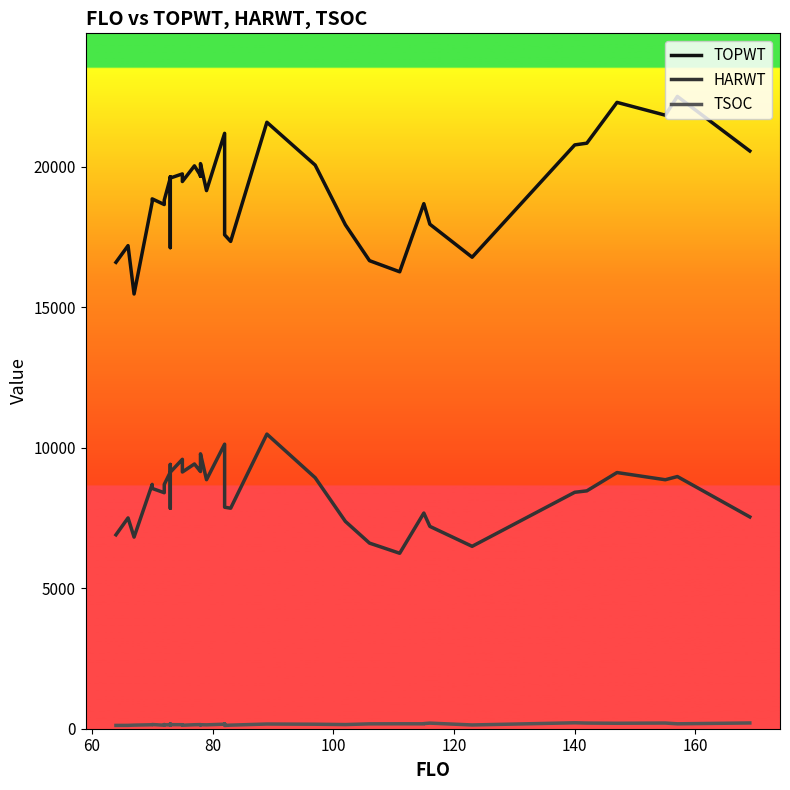

What is the lowest value of the TSOC series?

116